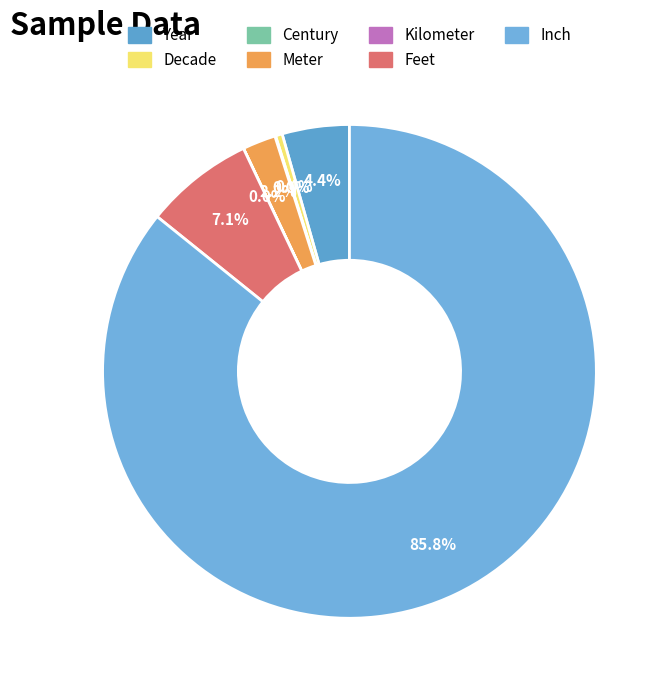

How much of the chart is everything except Meter?

97.8%